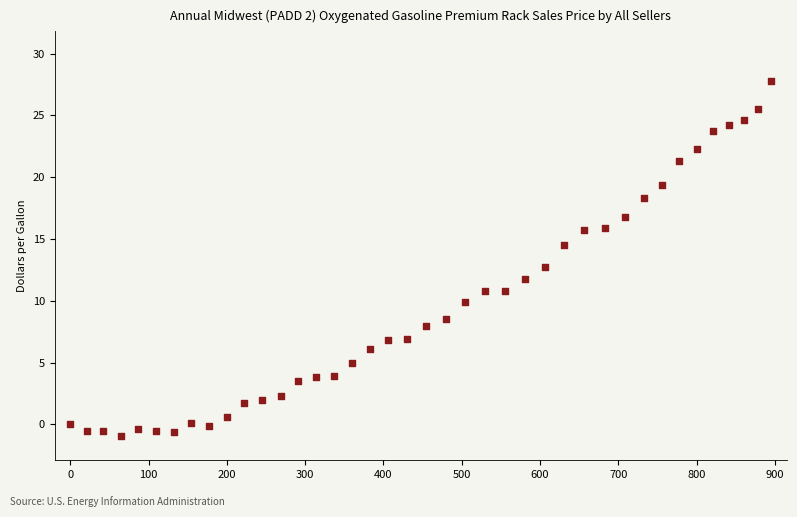

What is the range of X values (max minus min)?

895.6